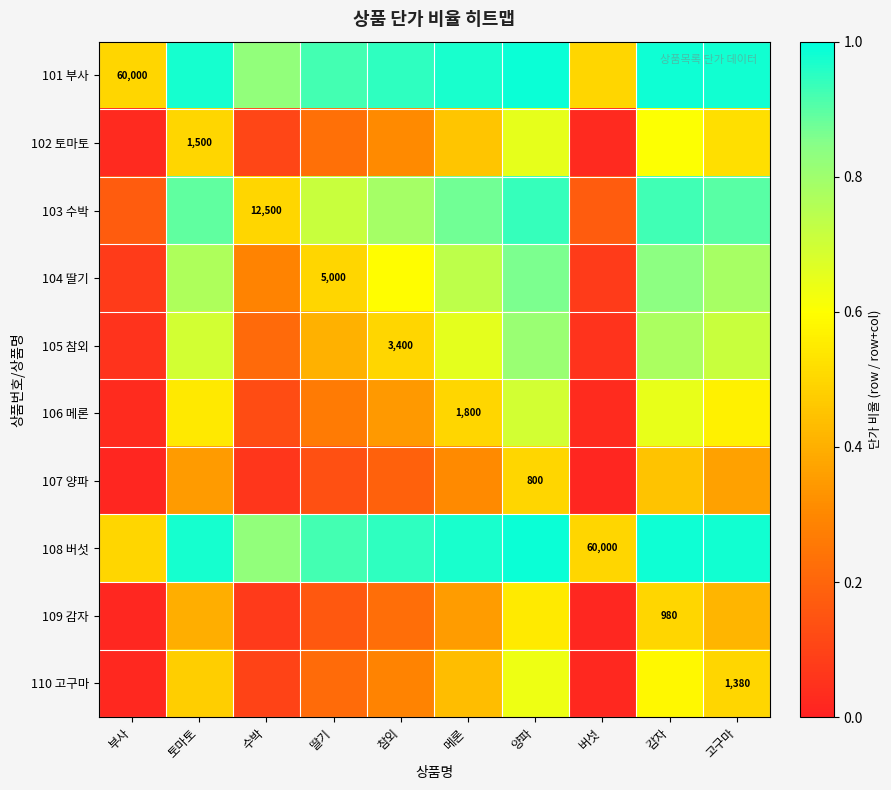

Which series has the largest total across all categories?

101 부사